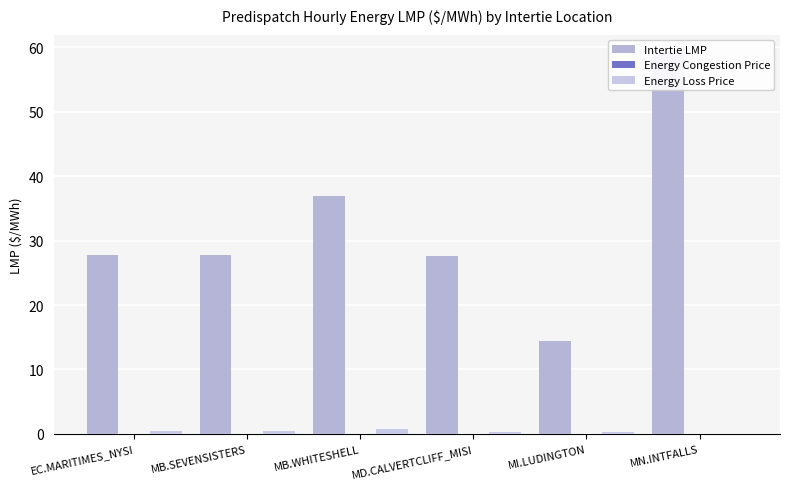

The value of Energy Loss Price at MD.CALVERTCLIFF_MISI is 0.3. True or false?

True